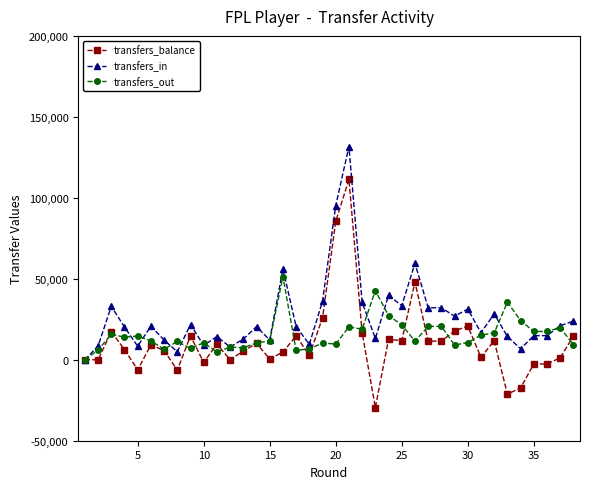

Which series has the widest spread of values?

transfers_balance